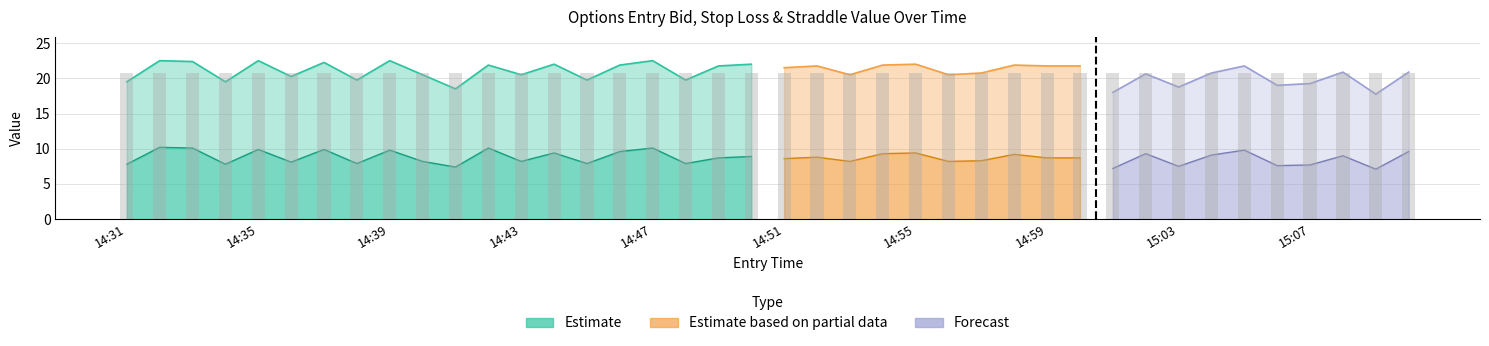

The straddle_value series shows 11.3 at 14:35. True or false?

False